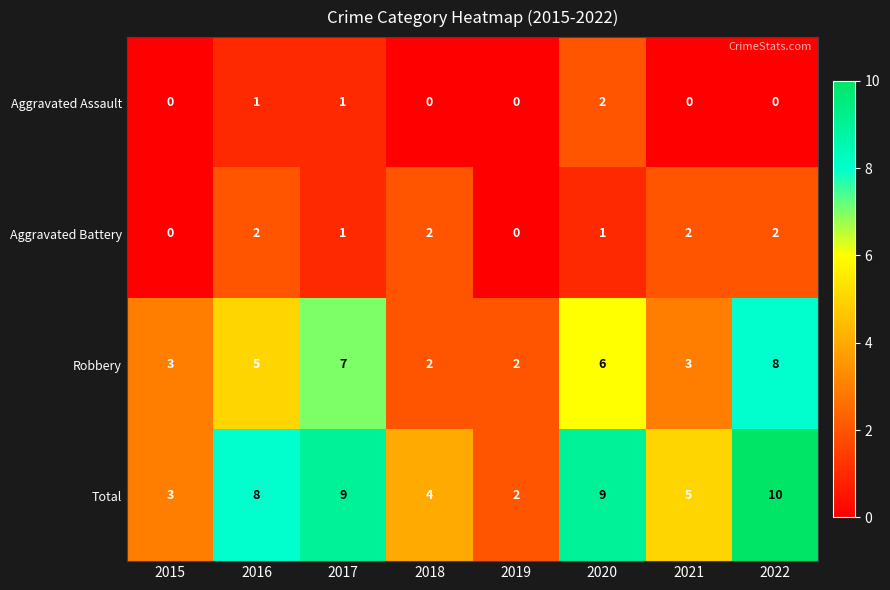

Which series has the widest spread of values?

Total